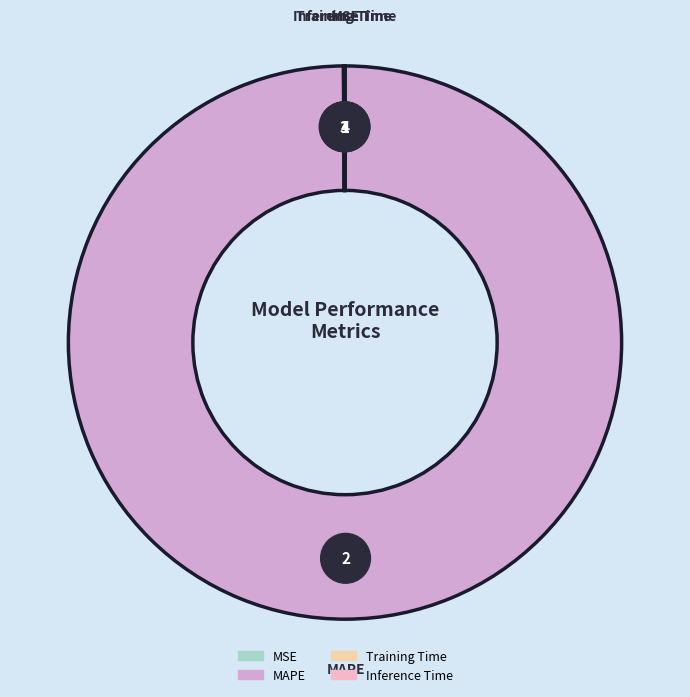

What percentage is NOT represented by MAPE?

0.1%